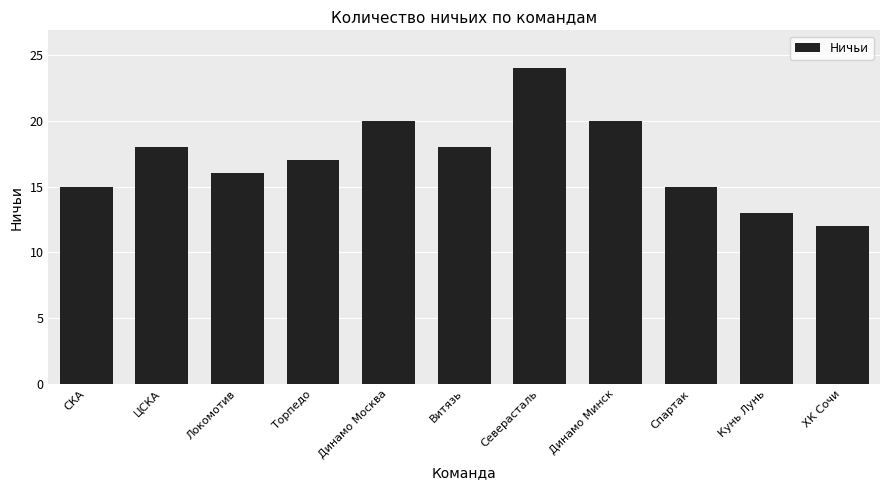

What is the minimum value shown in the chart?

12